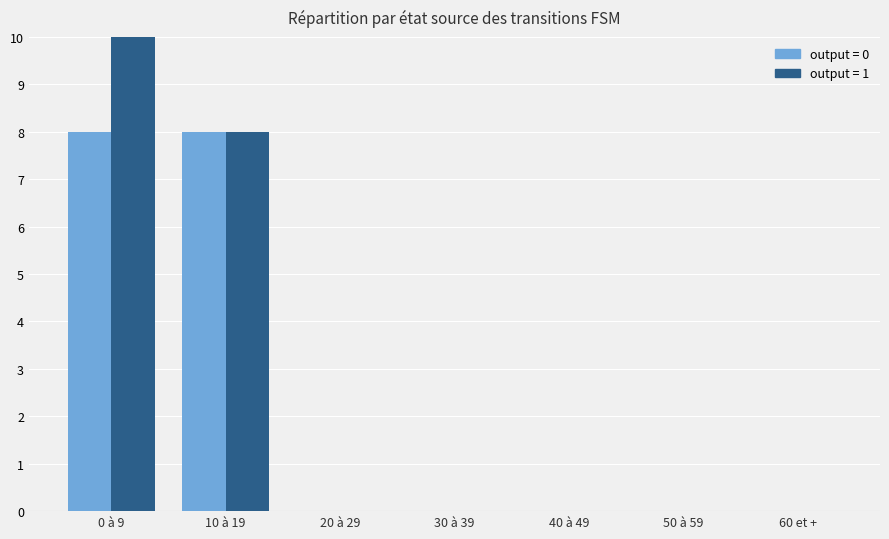

At which label does output=0 reach its peak?

0 à 9